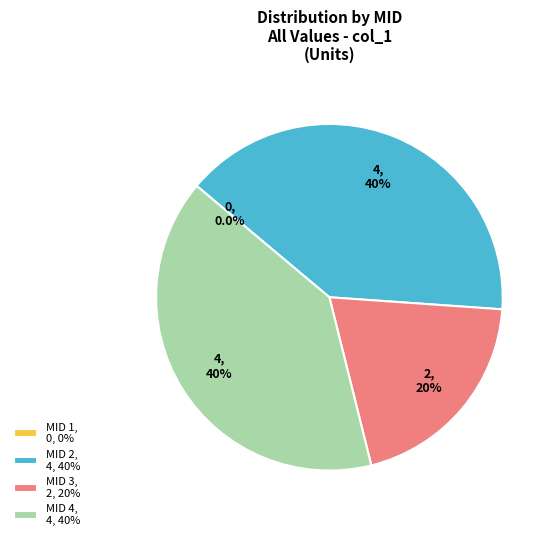

Does any single category account for the majority?

No